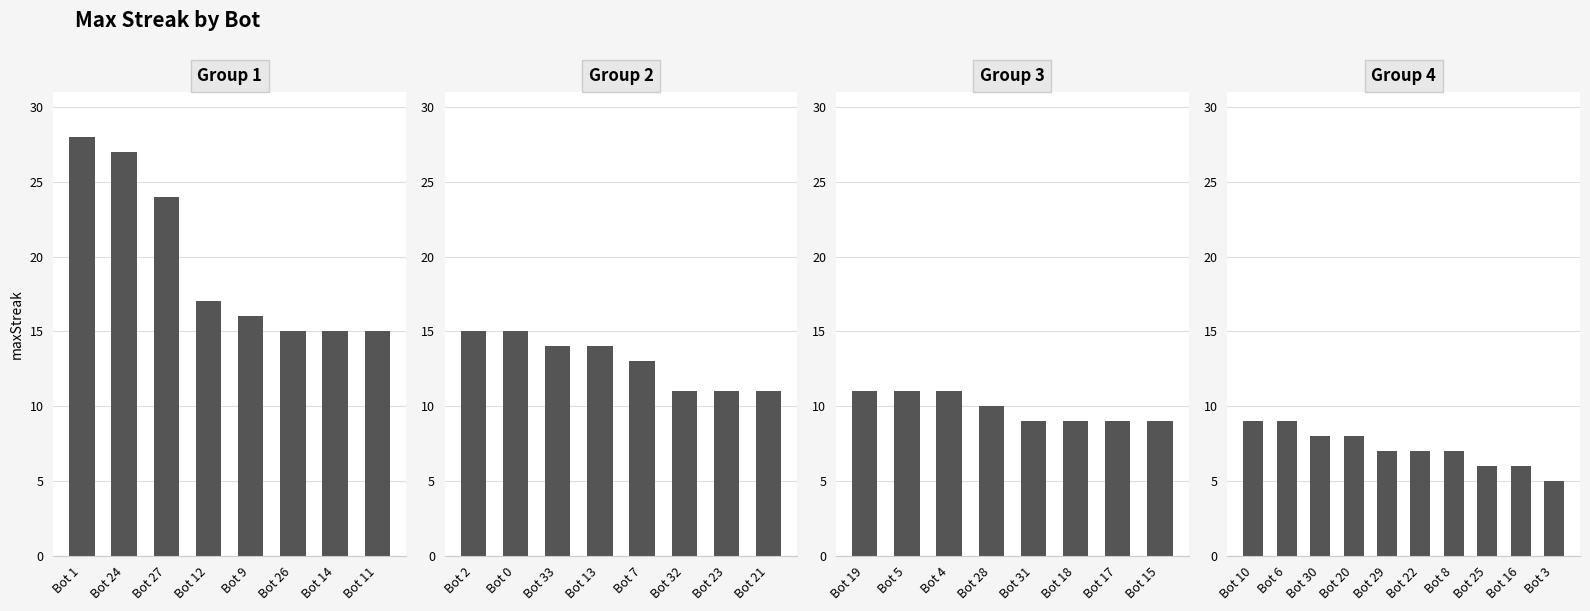

The chart shows a value of 15 at 2. True or false?

True